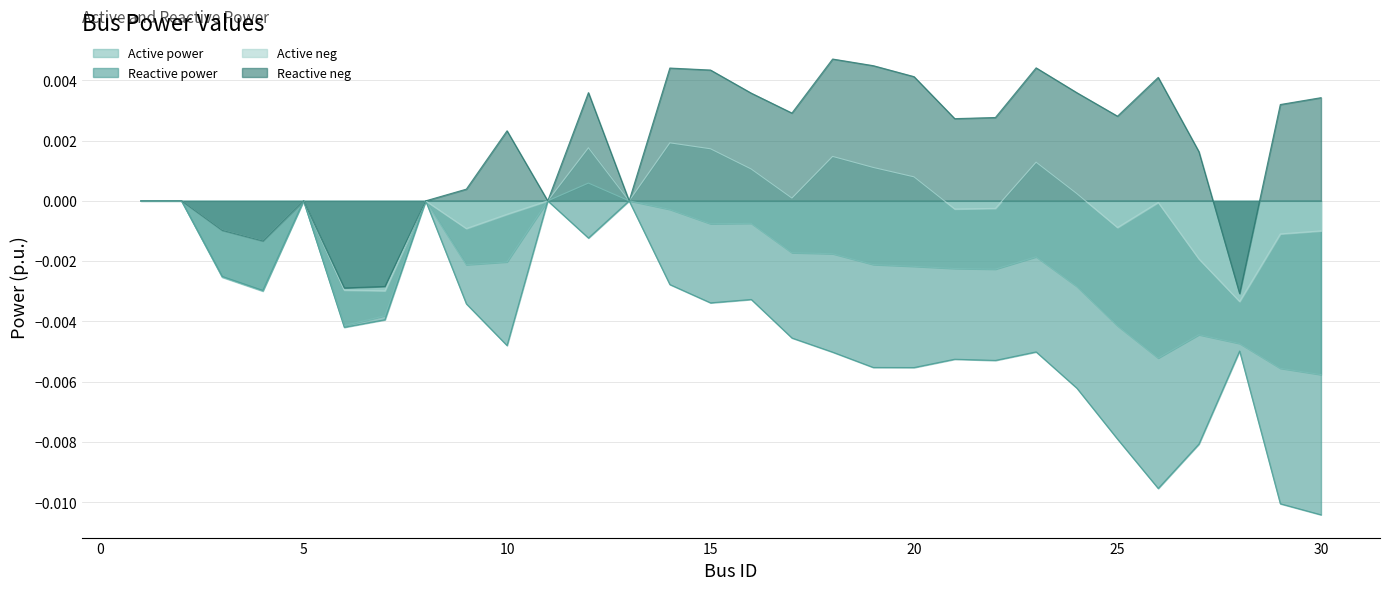

Which series has the largest total across all categories?

Reactive neg